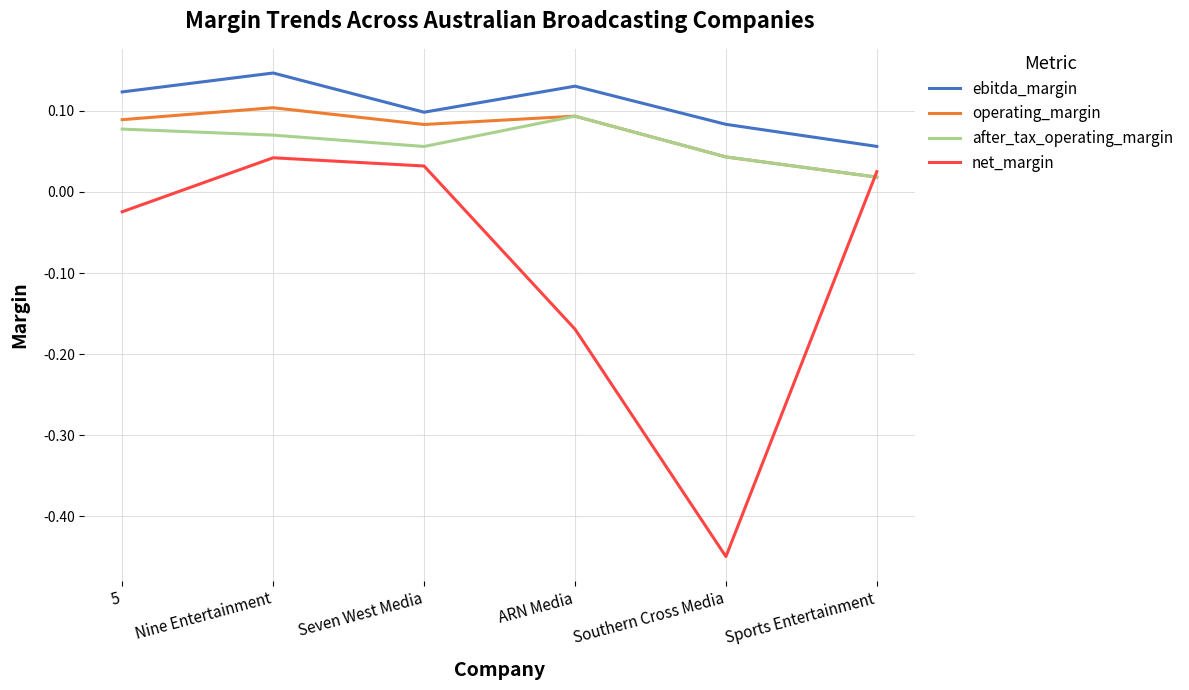

True or false: ebitda_margin and after_tax_operating_margin intersect in this chart.

False